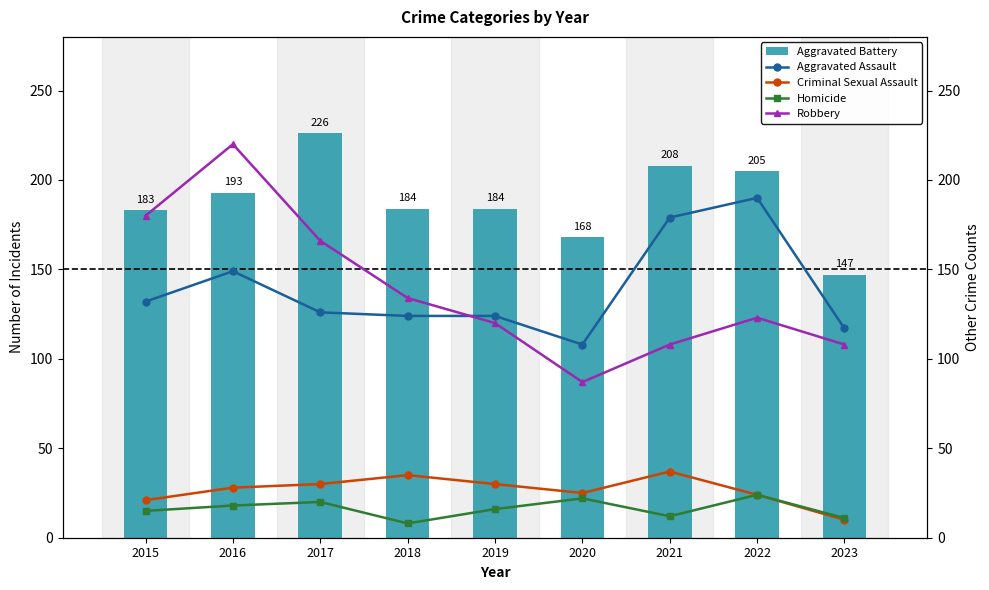

What is the greatest value displayed?

226